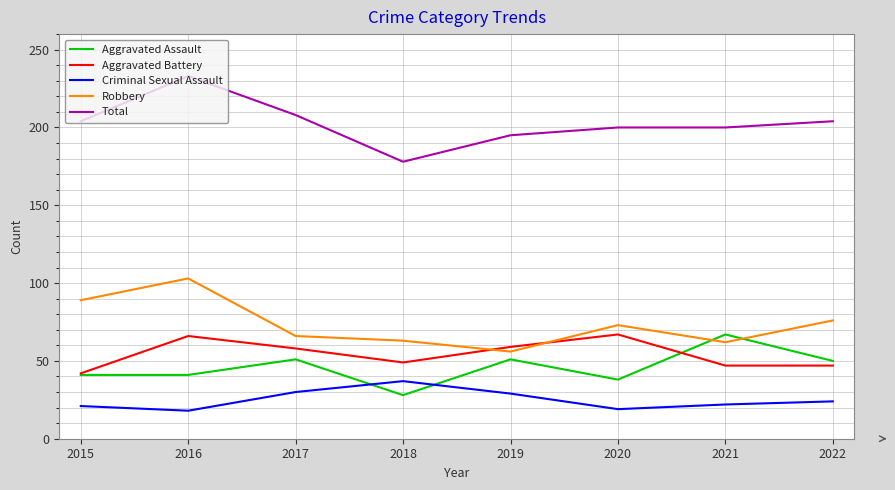

The value of Aggravated Battery at 2018 is 49. True or false?

True